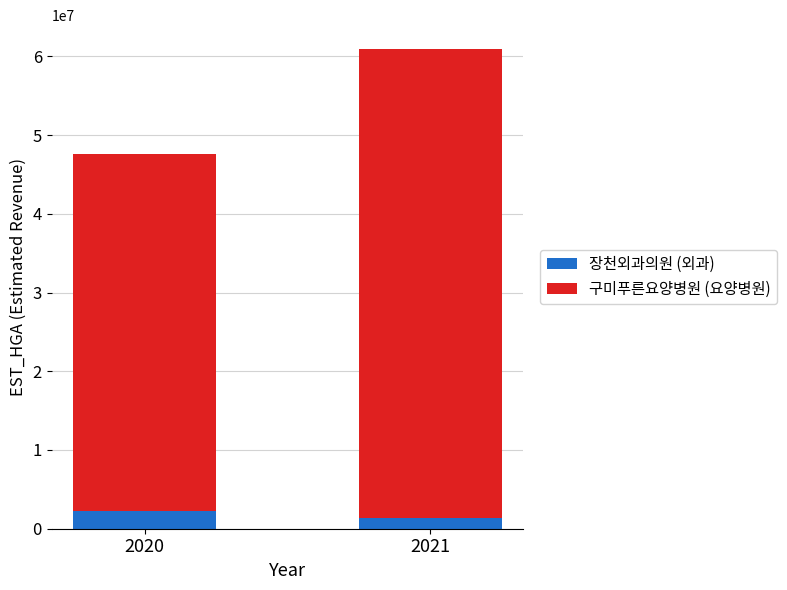

Count the number of categories in the chart.

2